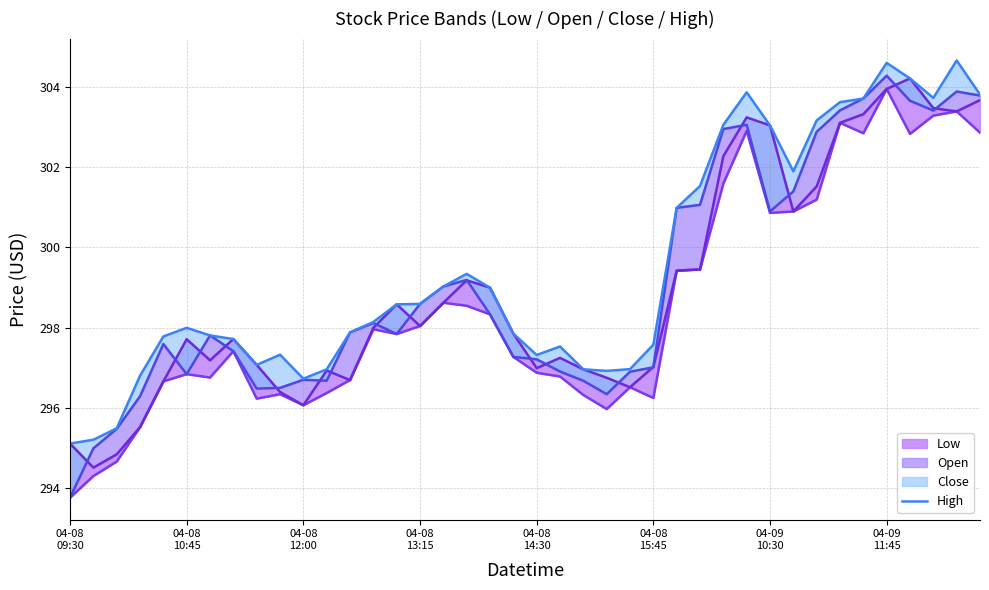

What is the greatest value displayed?

304.7